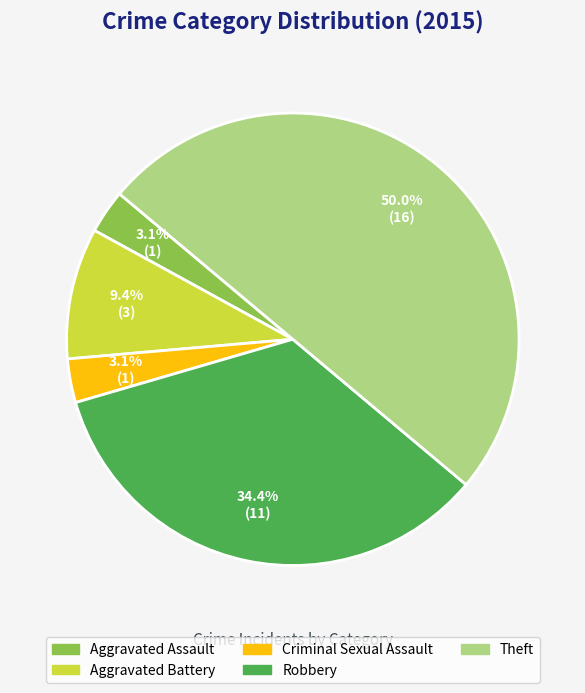

To the nearest percent, what is the average slice percentage?

20%